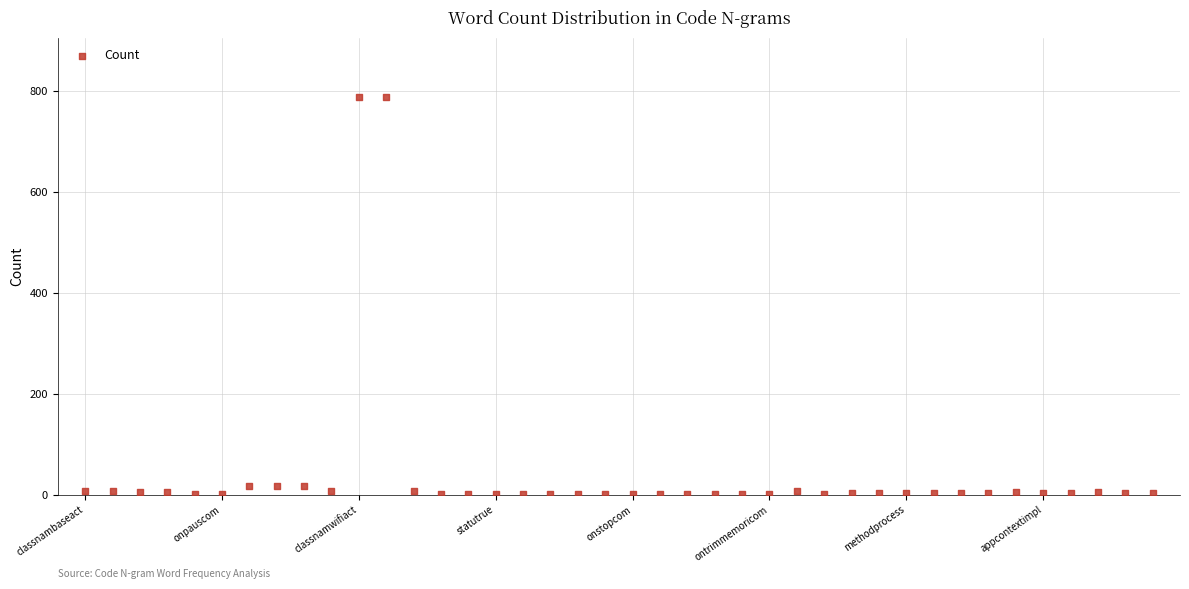

What is the range of Y values (max minus min)?

787